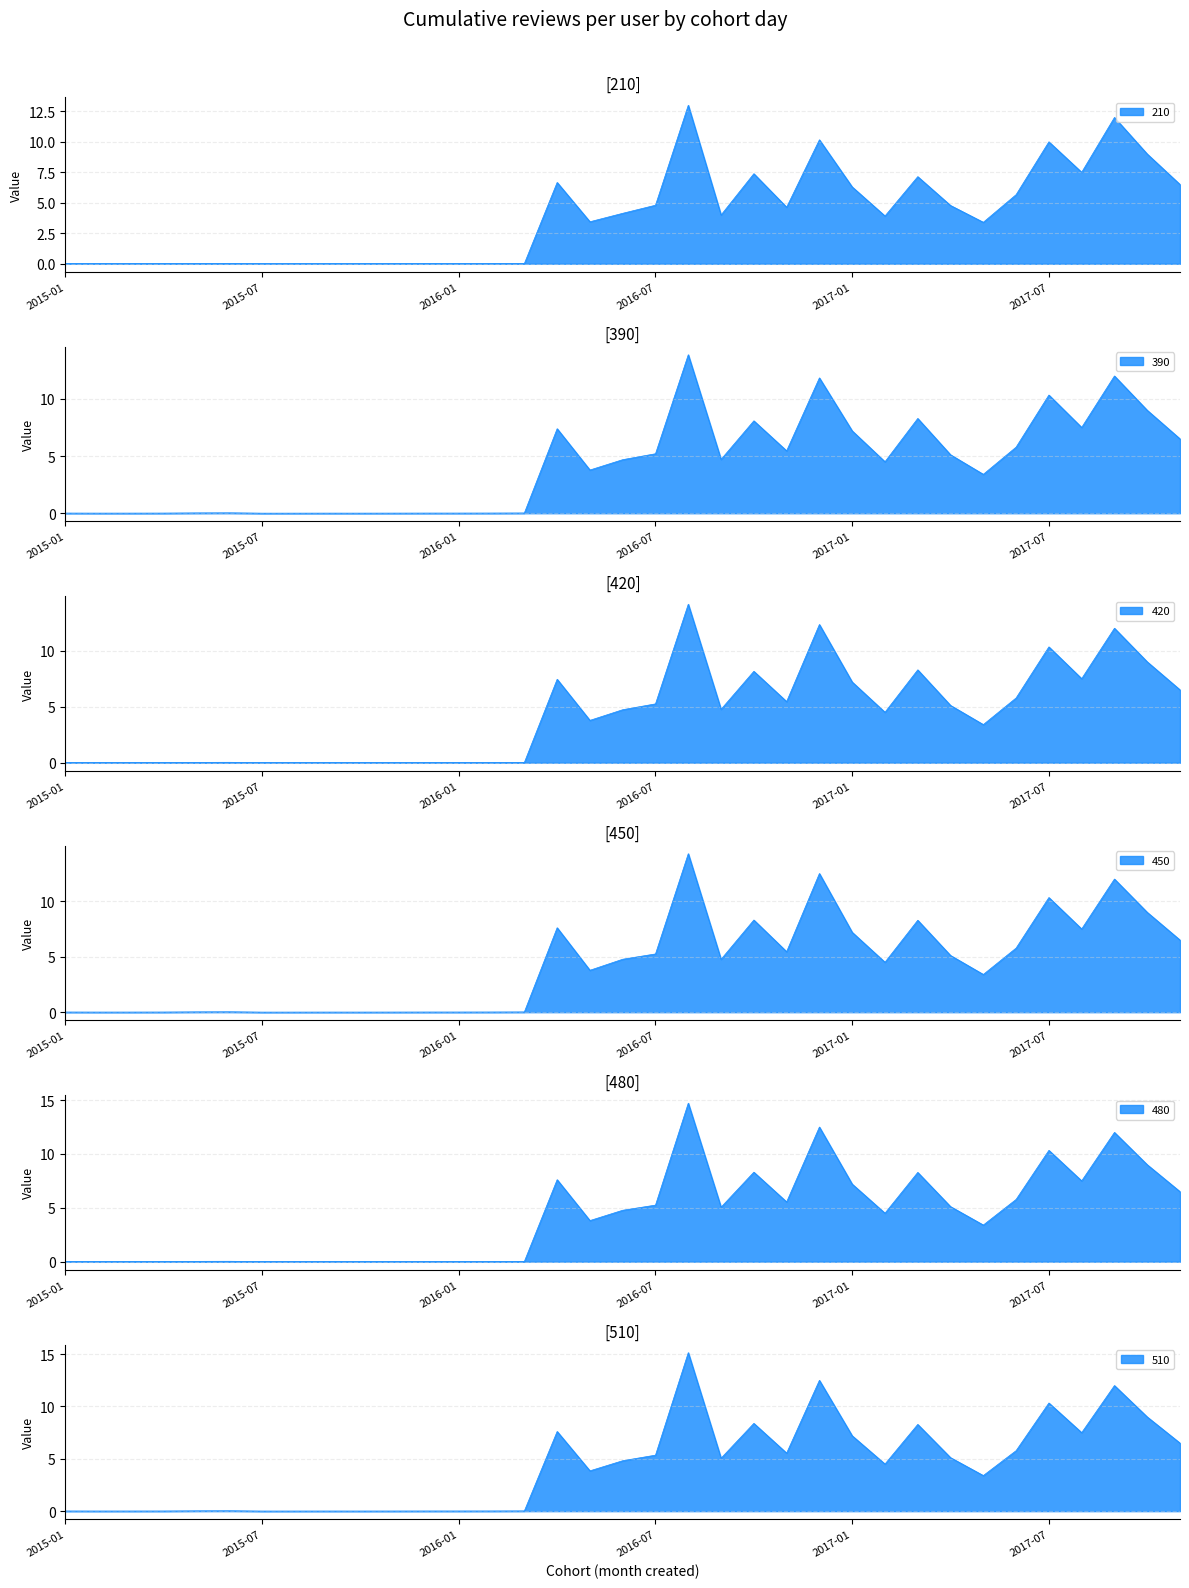

How many distinct data groups are displayed?

6